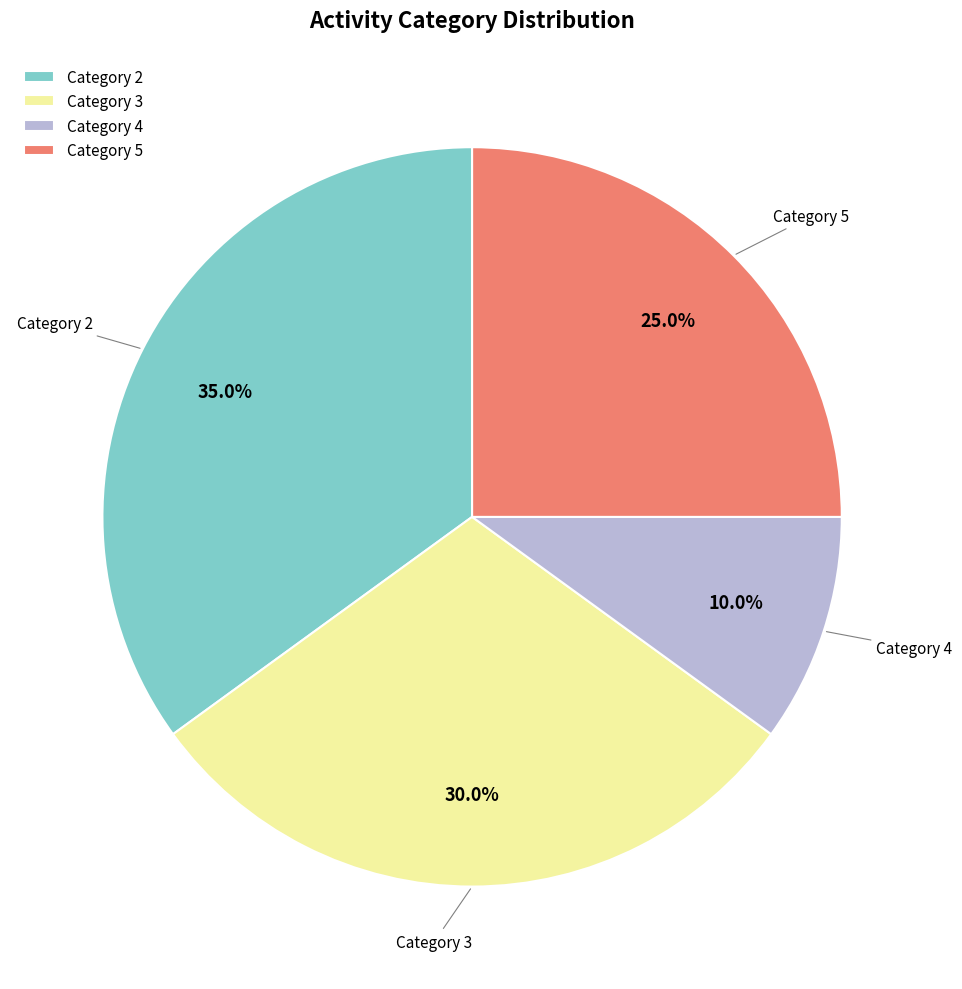

How many slices are in this pie chart?

4